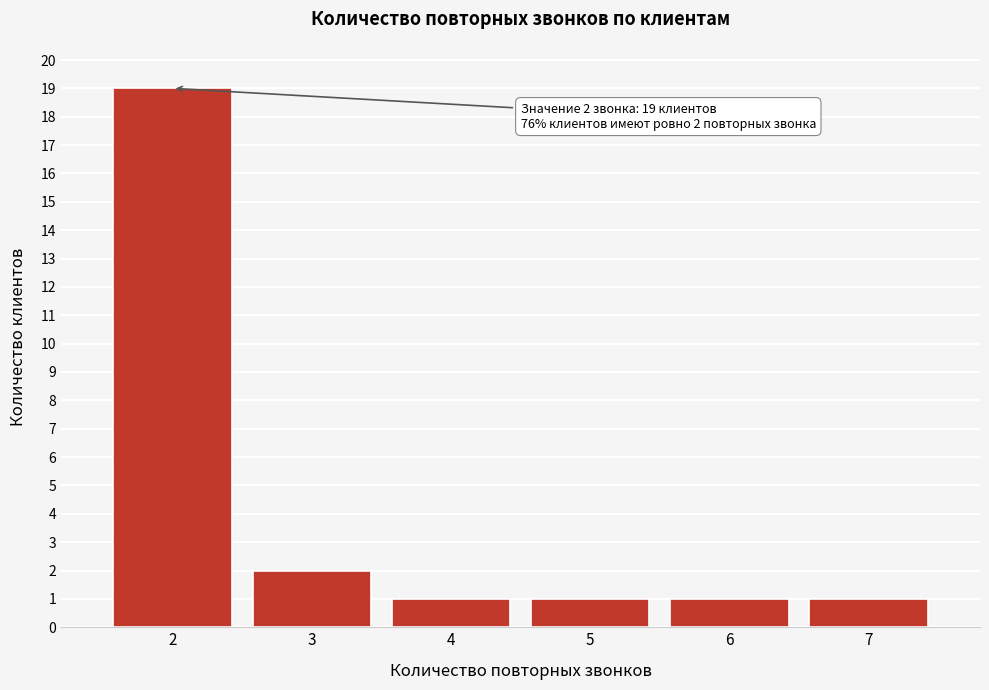

Reading right to left, extract all data points from this chart.

1	1	1	1	2	19